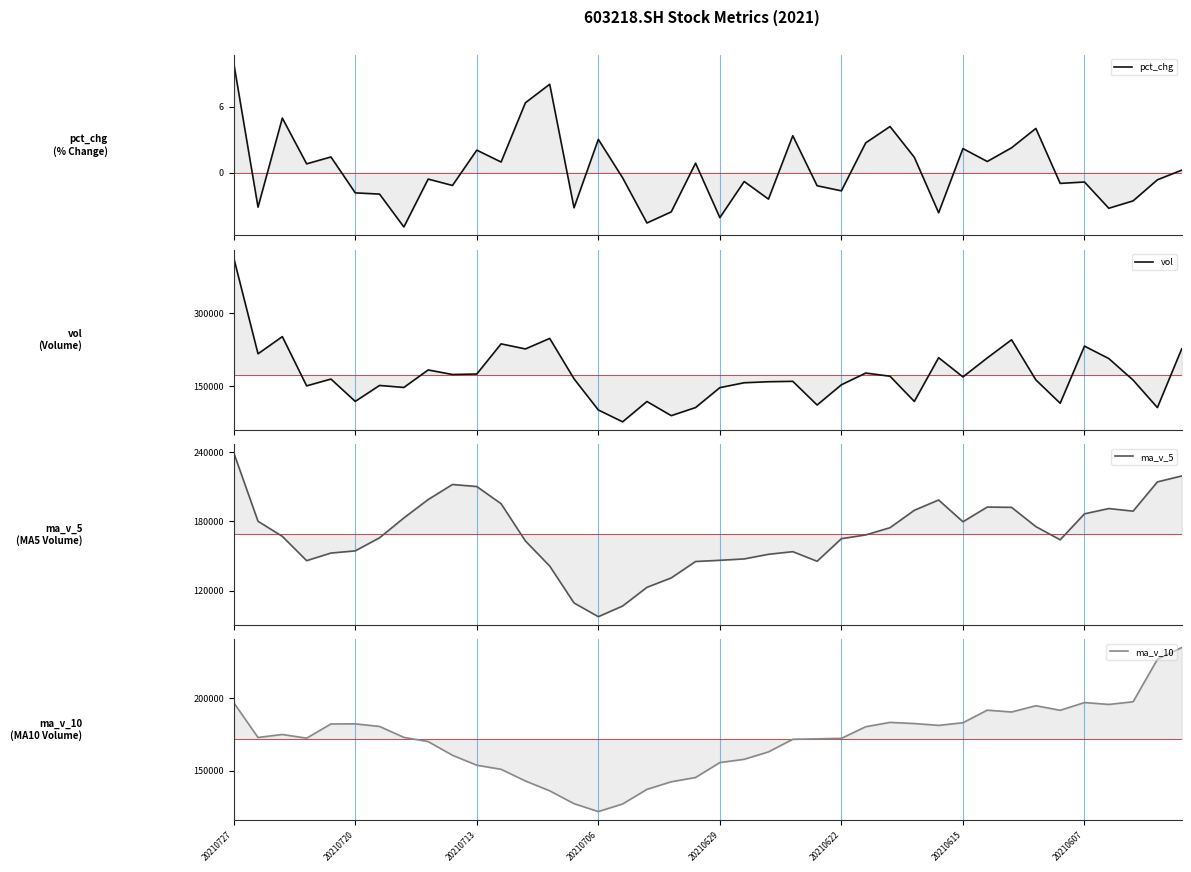

True or false: vol has a value of 24058.6 at 19.

False